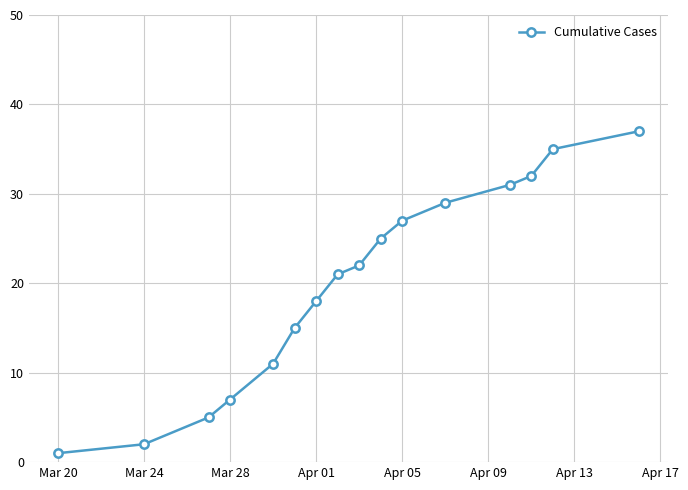

How many lines are shown in the chart?

1